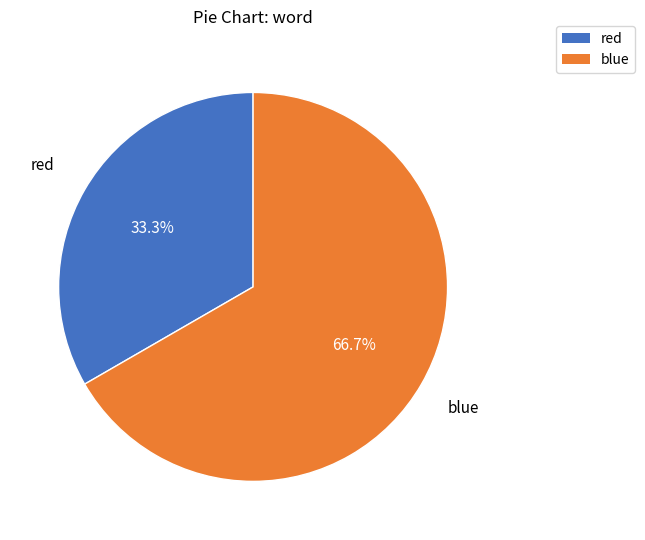

What is the total percentage of red and blue?

100.0%